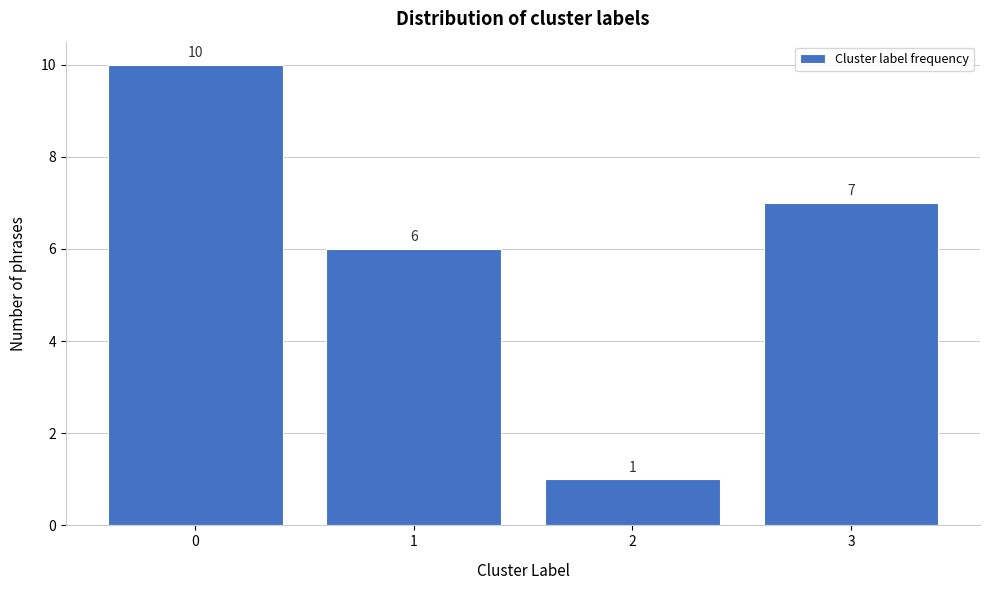

Reading left to right, extract all data points from this chart.

0=10	1=6	2=1	3=7